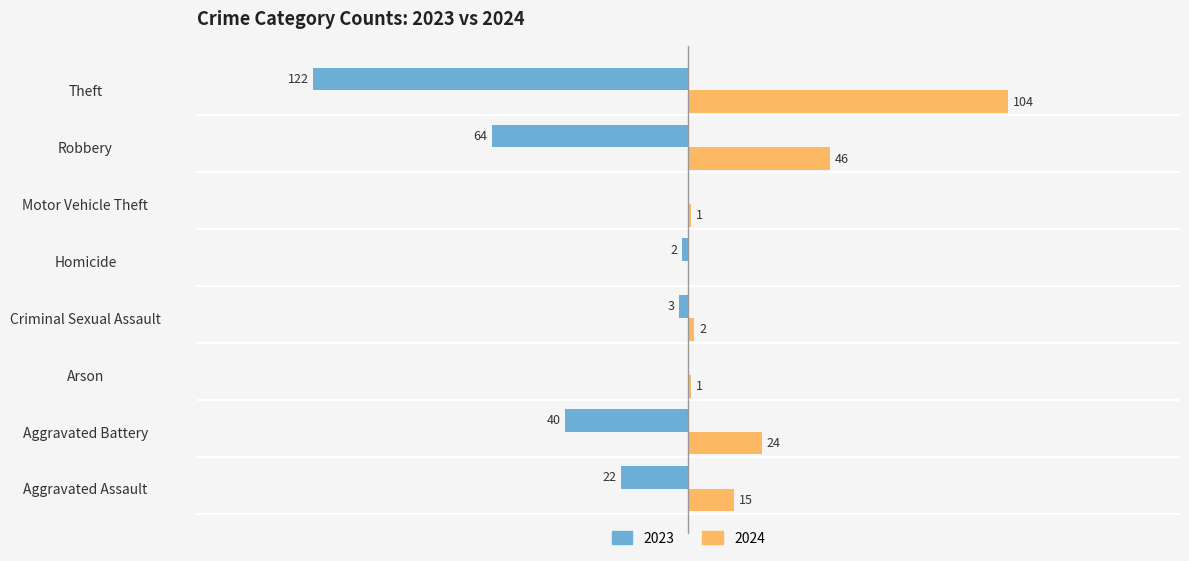

At which category does the chart reach its peak across all series?

Theft